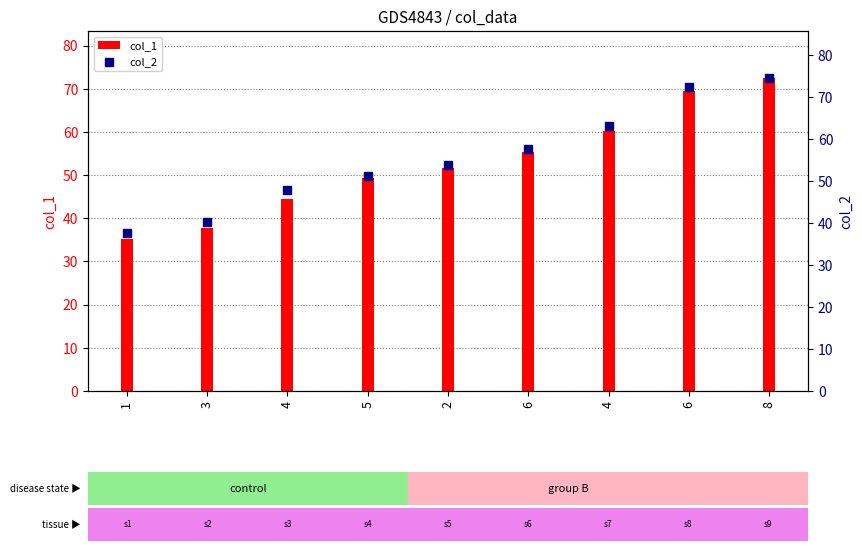

Which series contains the highest Y value?

col_2